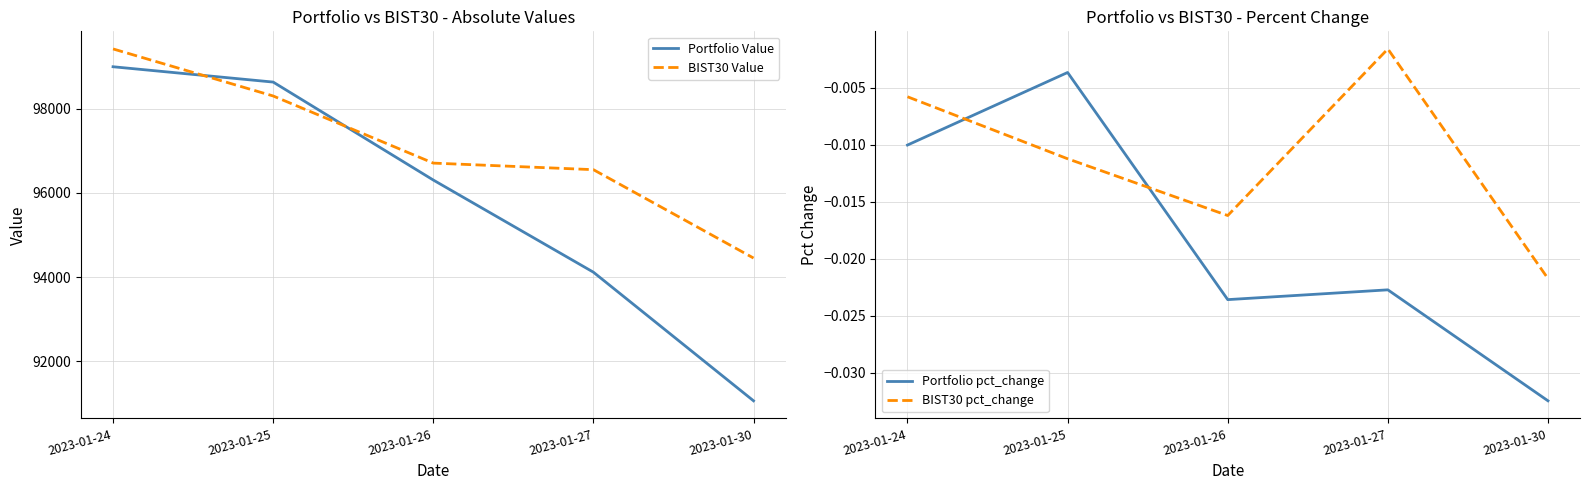

What is the difference between the Portfolio Value values at 2023-01-24 and 2023-01-30?

7932.6